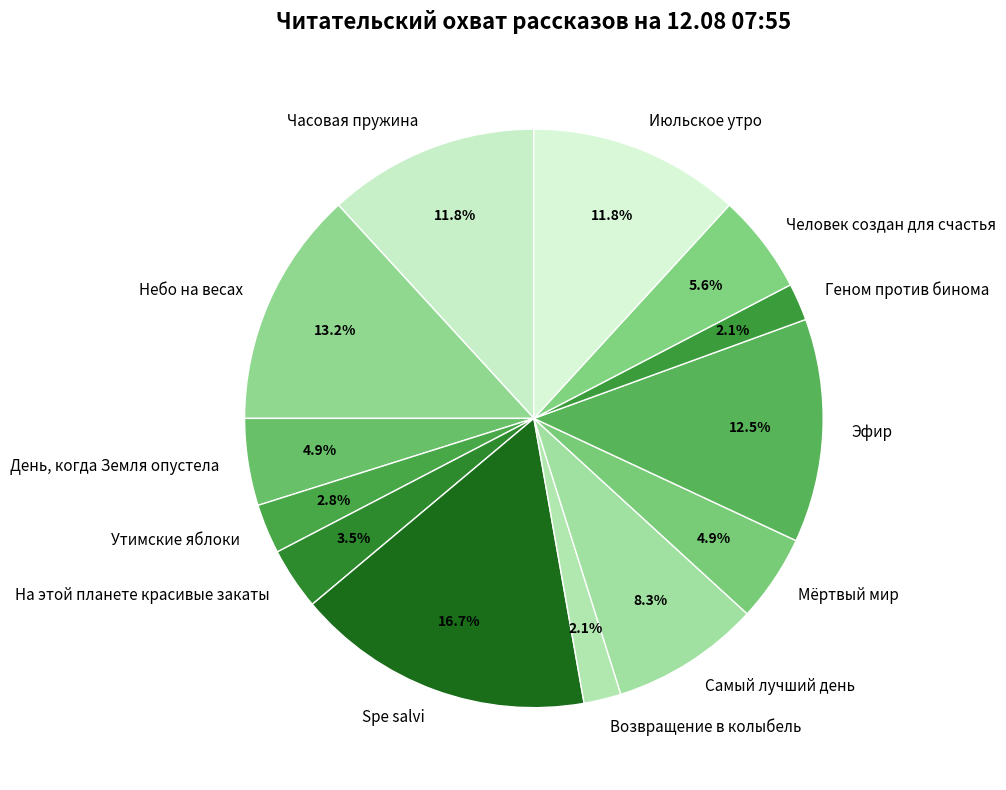

What is the ratio of the value at Spe salvi to the value at Геном против бинома?

8.0